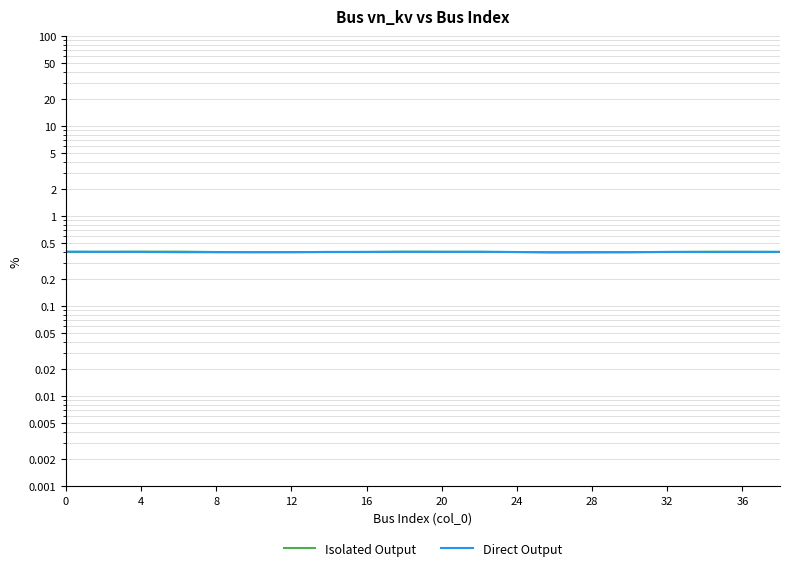

True or false: Direct Output and Isolated Output cross at least once.

True